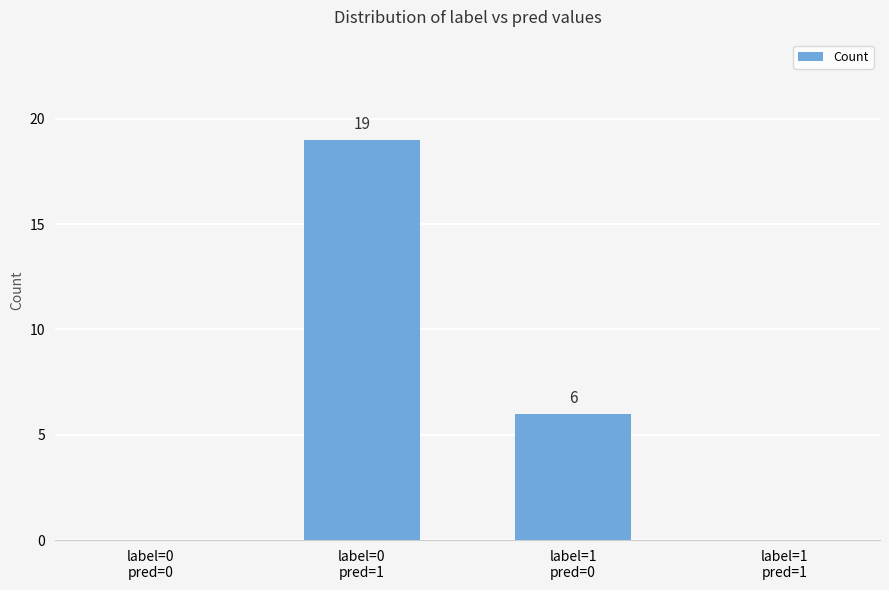

What is the change in value from label=1
pred=0 to label=1
pred=1?

-6